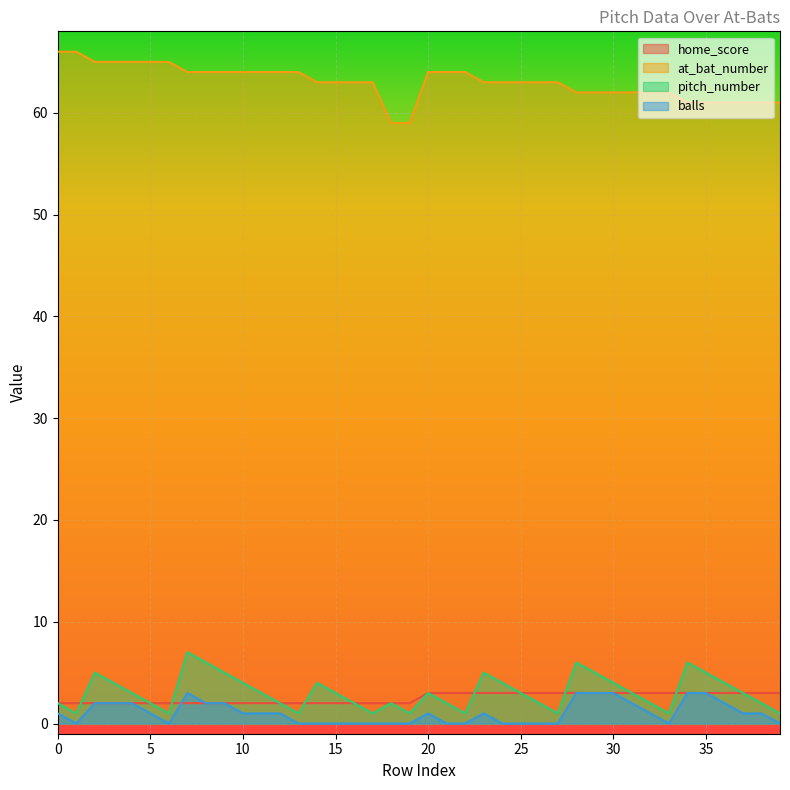

What is the minimum value for pitch_number?

1